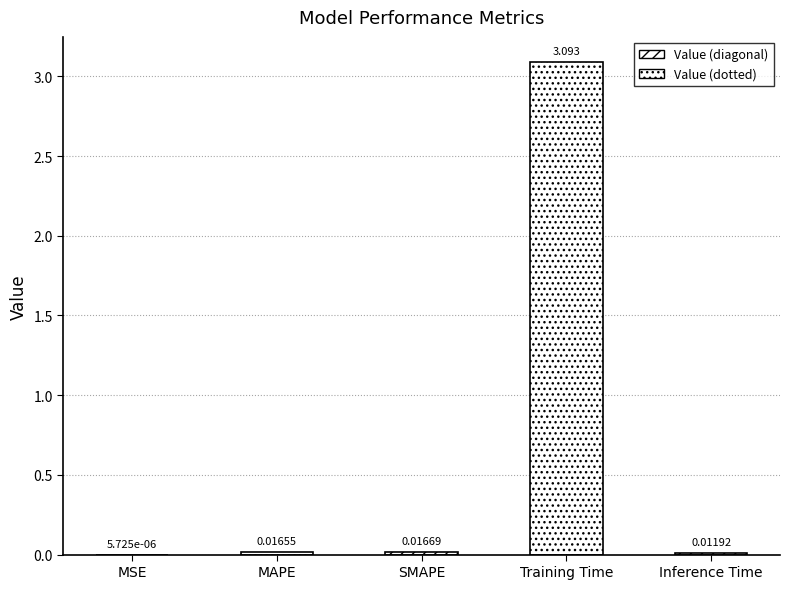

Between Training Time and MAPE, which is larger?

Training Time